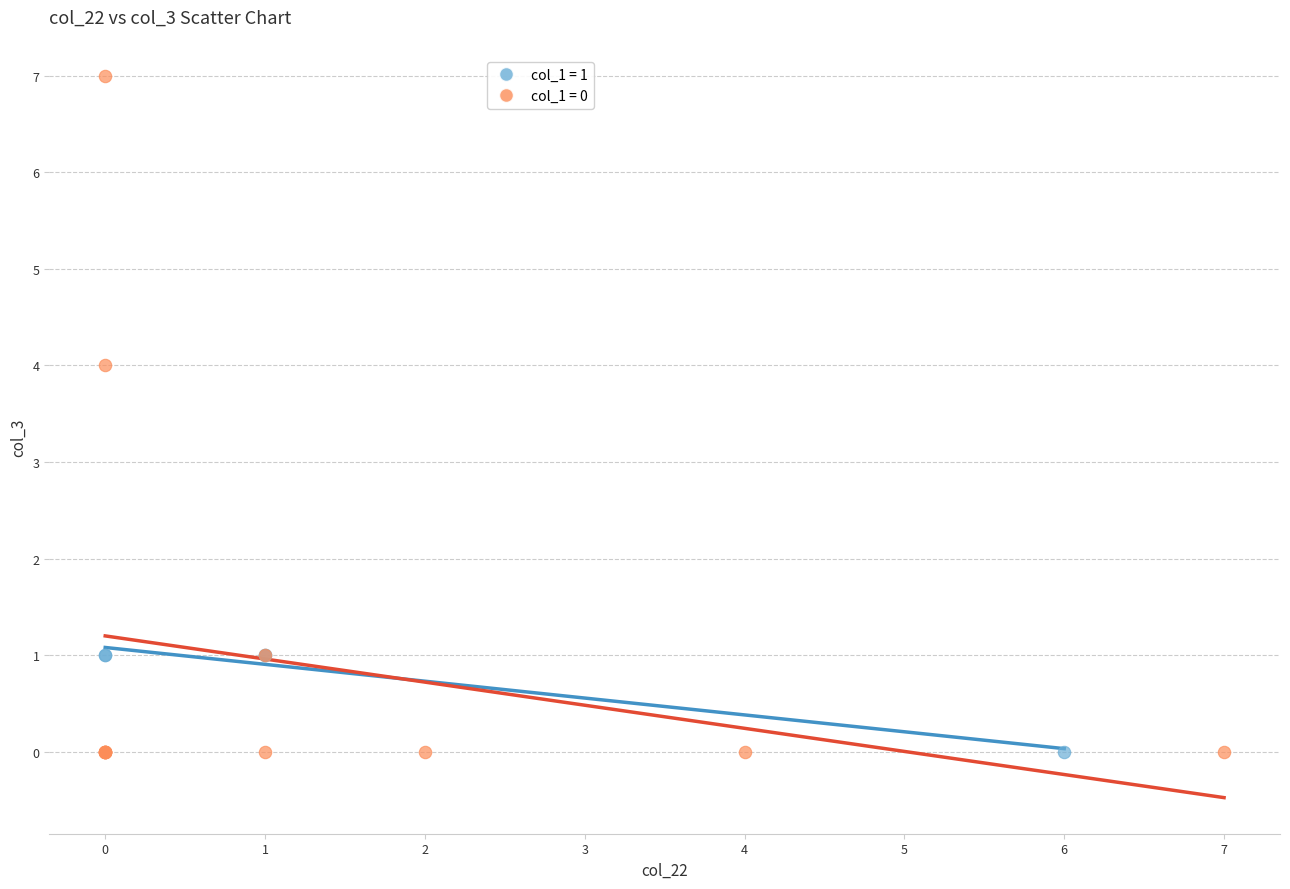

What are all the series names shown in the legend?

col_1 = 1, col_1 = 0